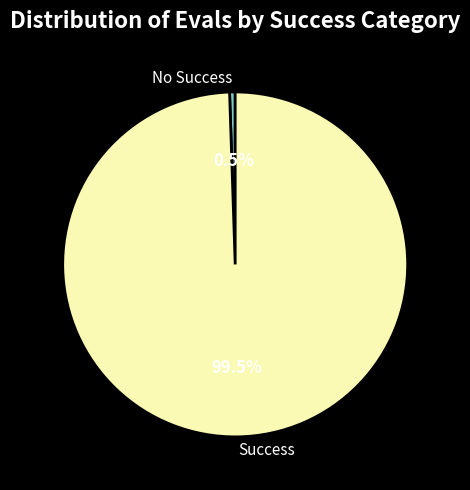

Is there any slice that represents more than half of the pie?

Yes